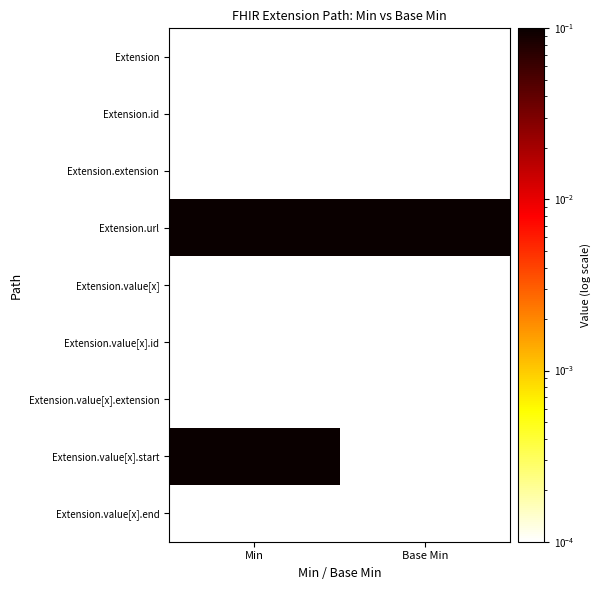

Between Min and Base Min, which series saw the biggest shift?

Extension.value[x].start